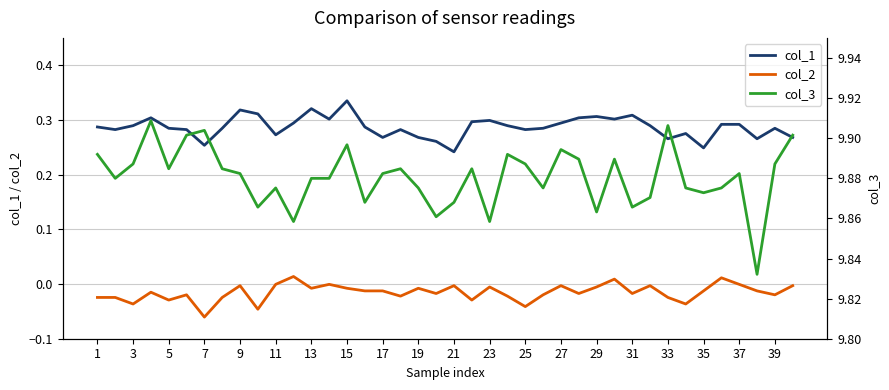

What is the minimum value for col_1?

0.2